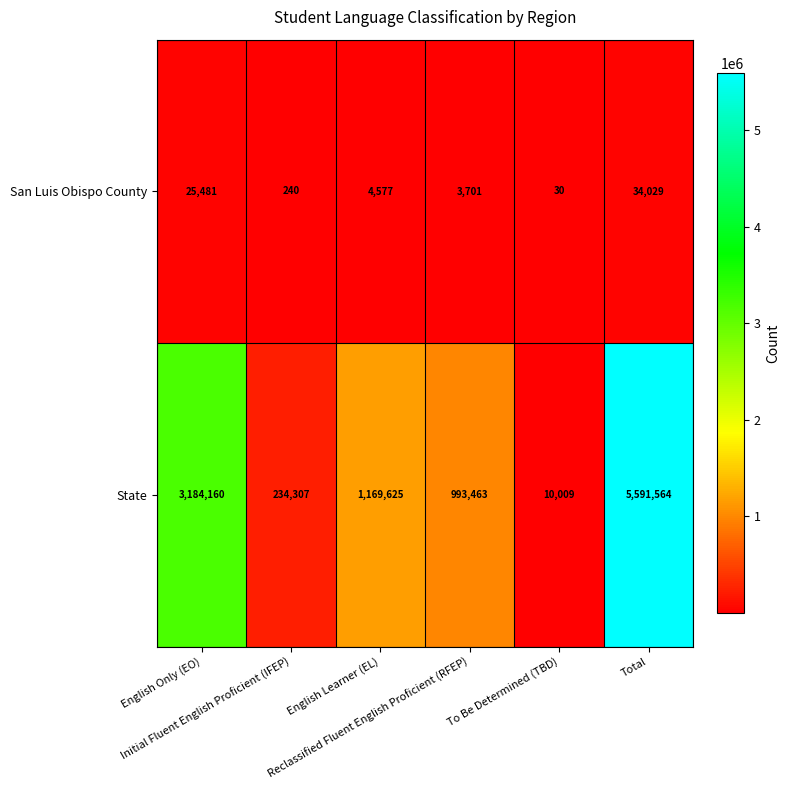

What is the sum of all State values?

11183128